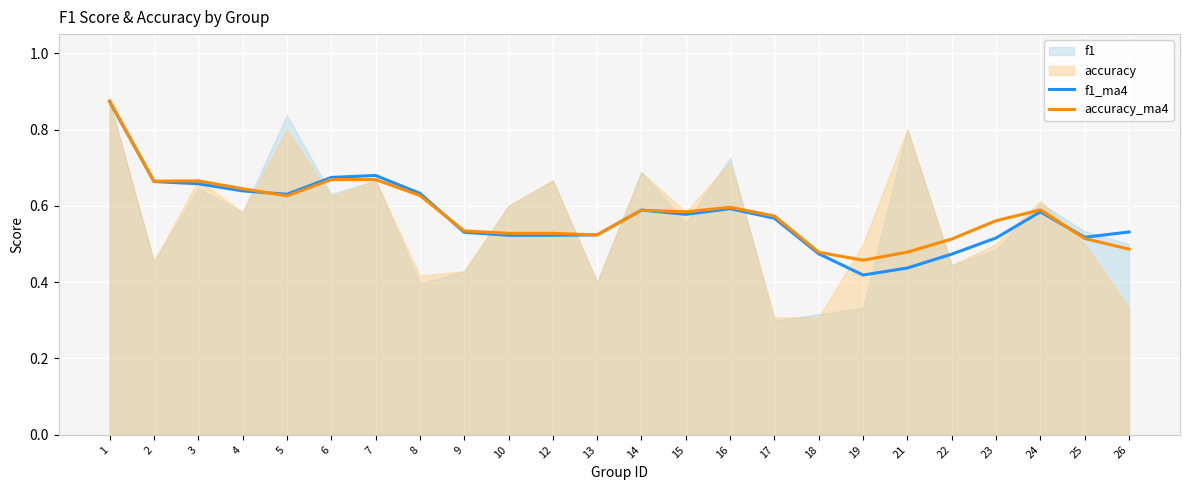

True or false: accuracy_ma4 has a value of 0.5 at 22.

True